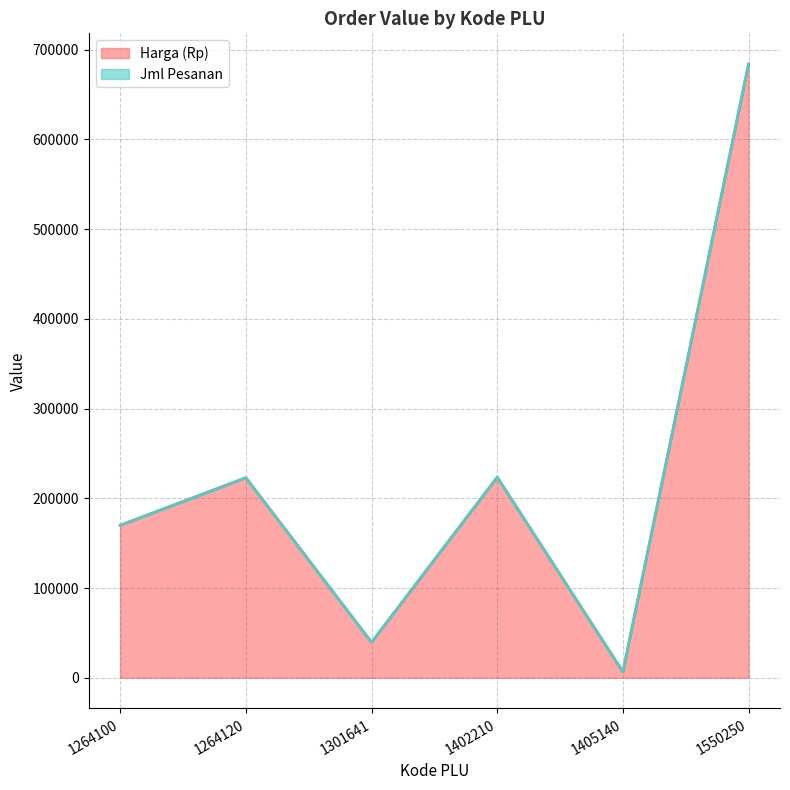

Reading left to right, list all the values displayed in this chart.

1264100=169900	1264120=222900	1301641=39500	1402210=223500	1405140=6500	1550250=684000